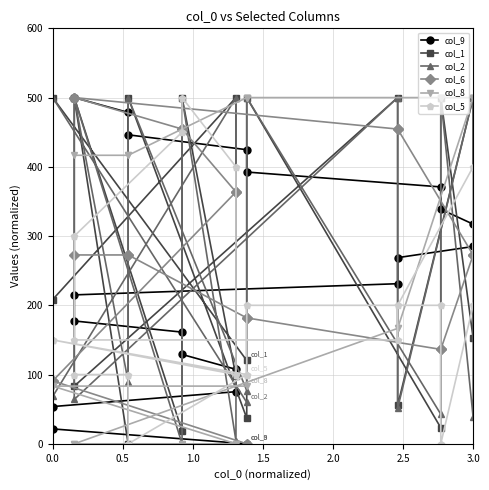

The value of col_6 at 8 is 286.5. True or false?

False